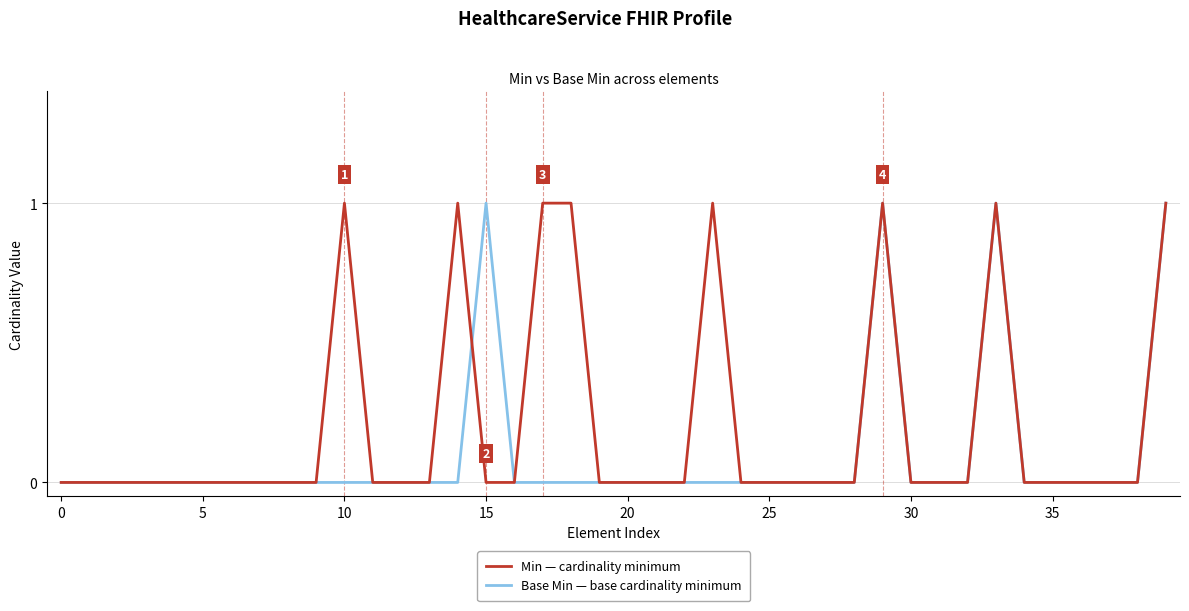

Rank the series by their average value, from lowest to highest.

Base Min — base cardinality minimum, Min — cardinality minimum